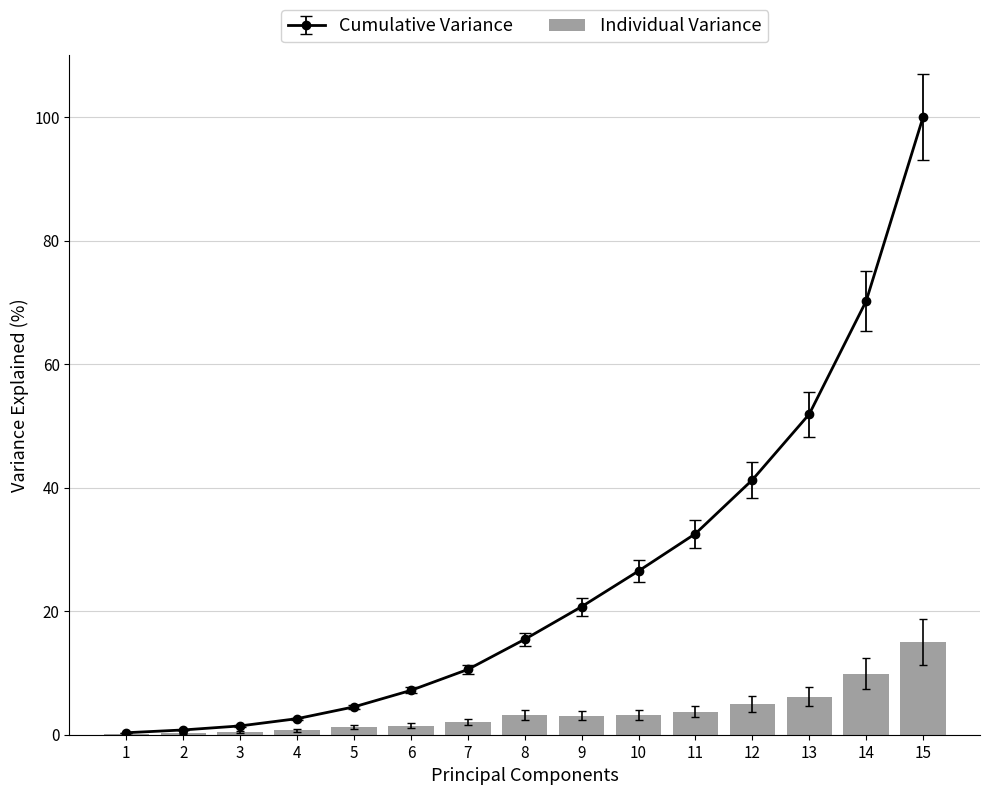

The chart shows a value of 0.1 at 1. True or false?

False